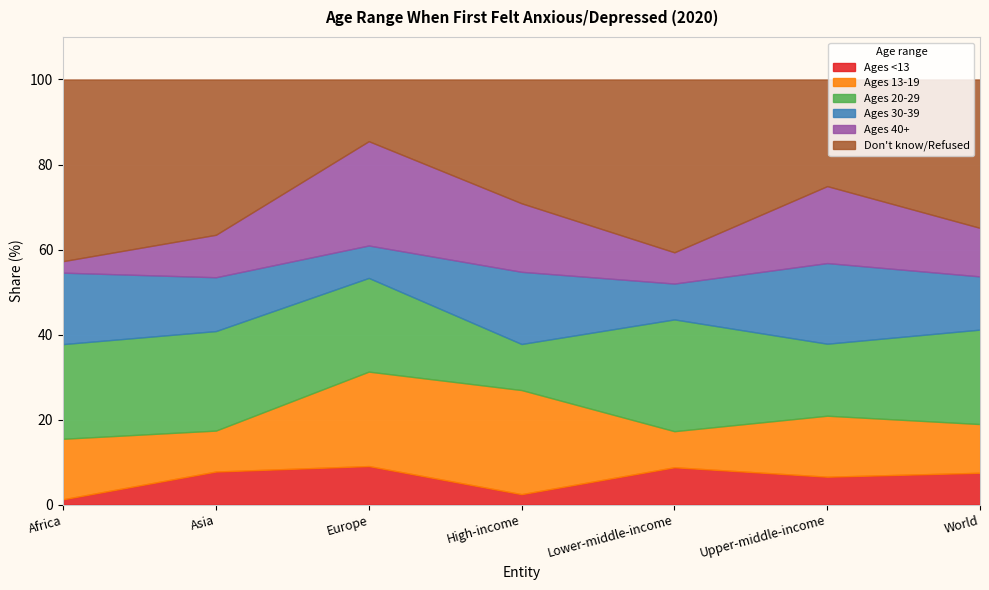

What is the minimum value for Ages <13?

1.3